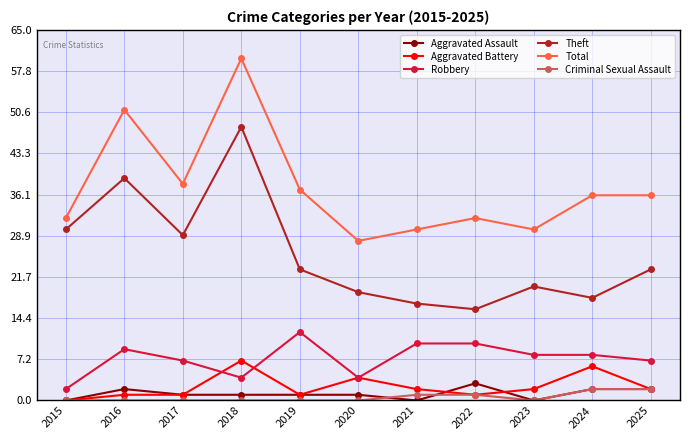

Where is the first local maximum for Theft?

2016